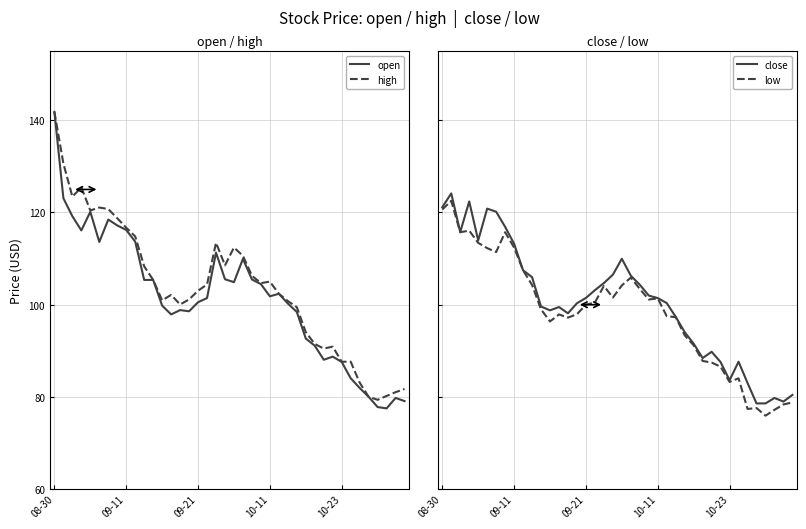

True or false: high has a value of 105.0 at 10-11.

True